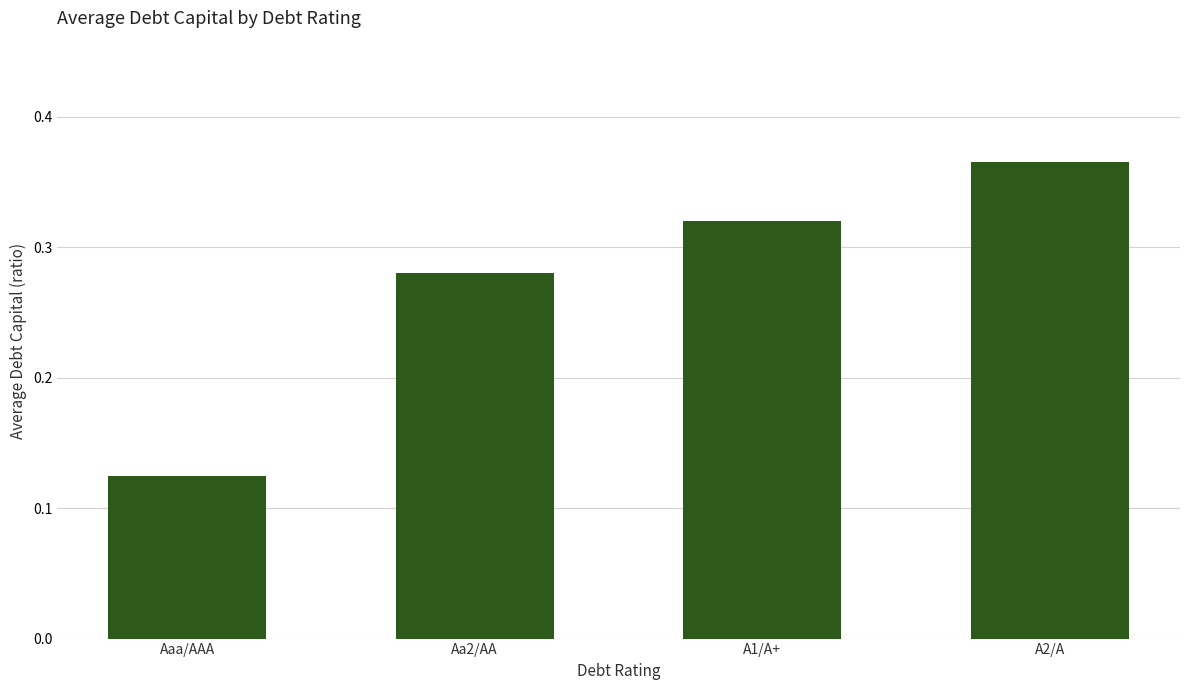

What is the sum of all values?

1.1